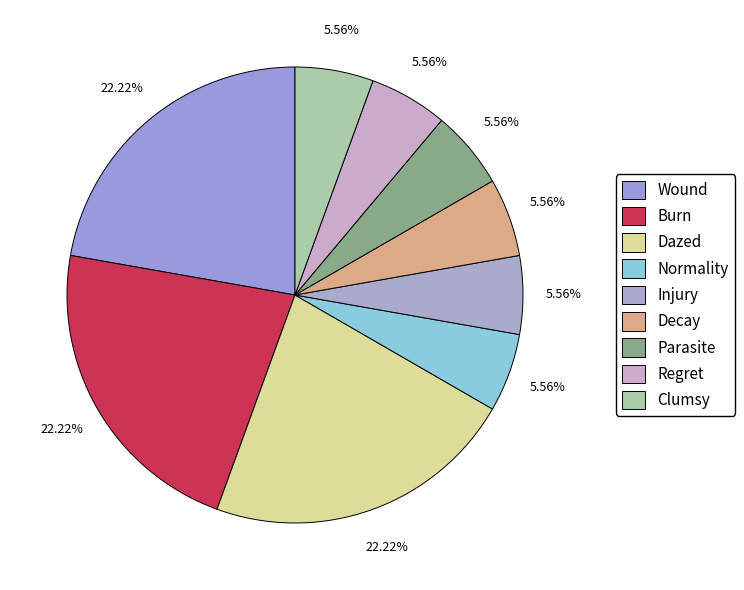

Is it true that Burn is 22% of the pie?

True